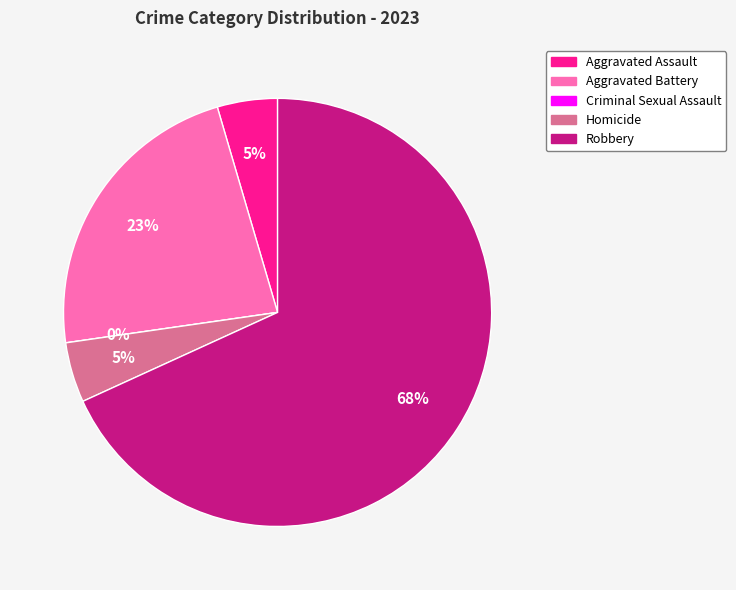

Rank the categories by value from highest to lowest.

Robbery, Aggravated Battery, Aggravated Assault, Homicide, Criminal Sexual Assault